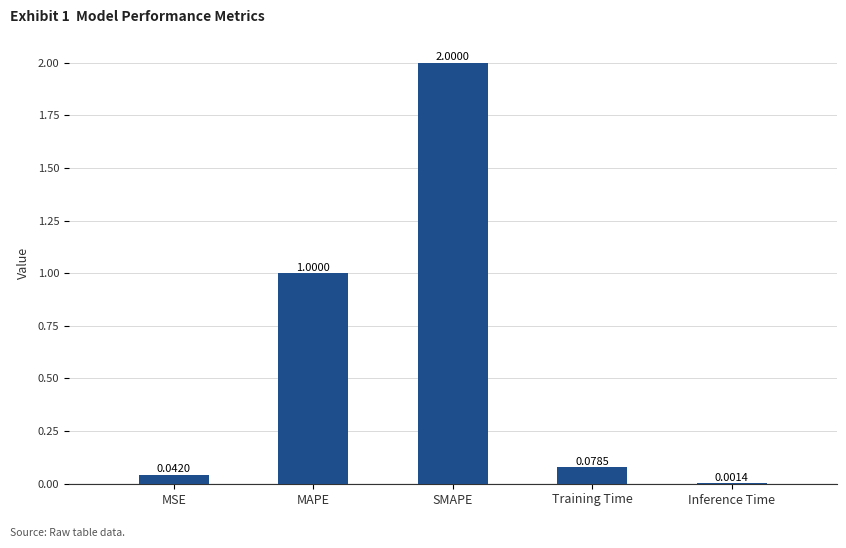

What is the average value?

0.6